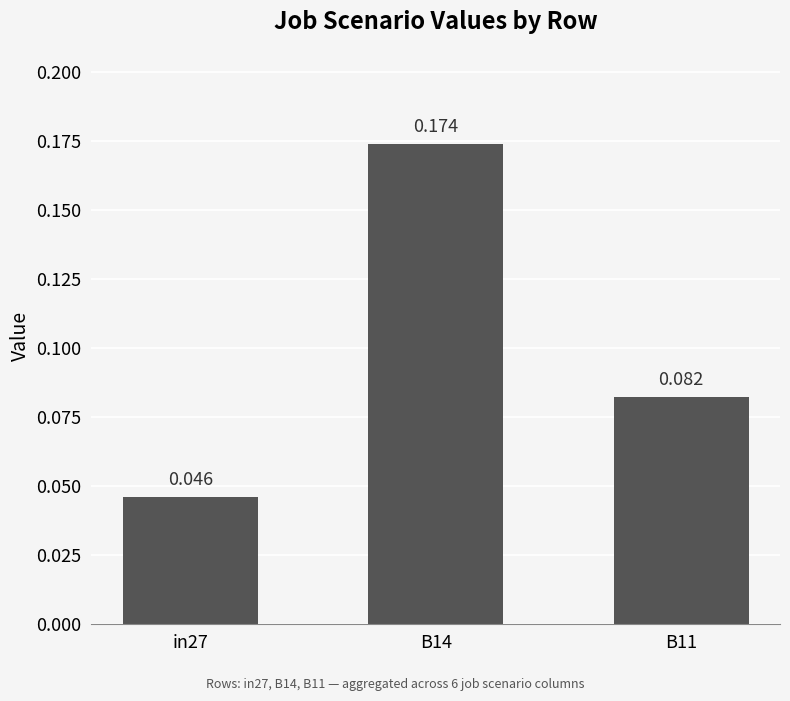

What is the label of the 1st bar from the right?

B11